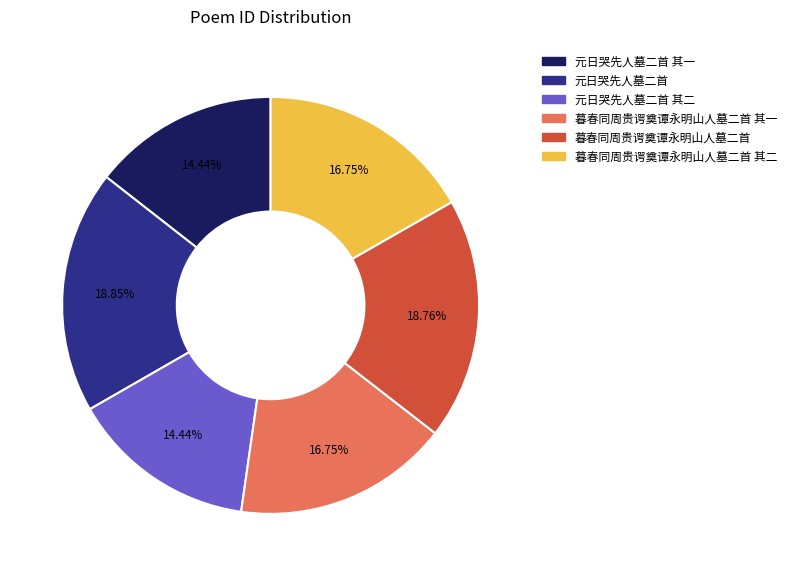

Does any single category account for the majority?

No